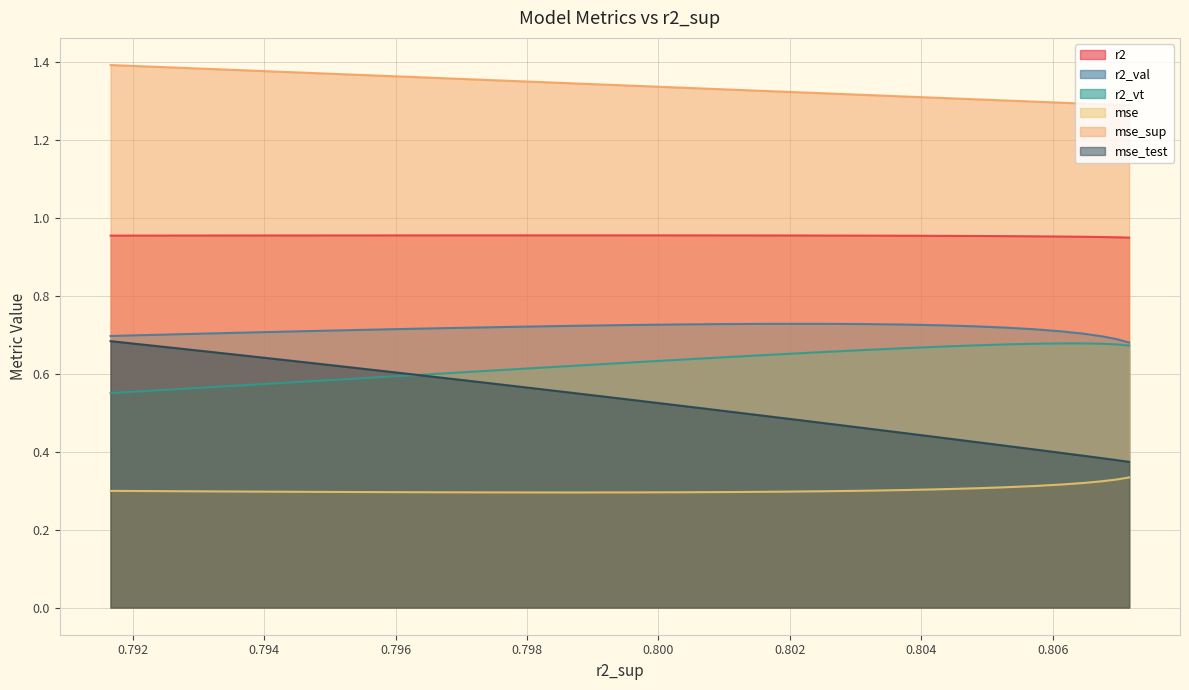

Does the chart display data point markers on the line(s)?

No